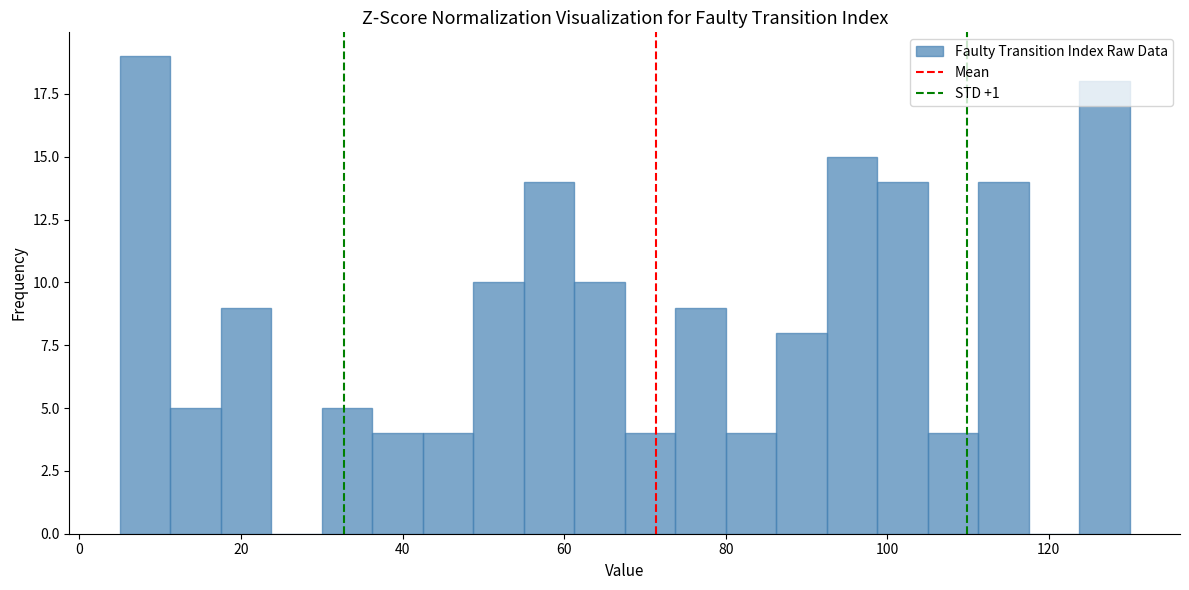

Read against the x-axis, roughly where is the centre of the tallest bar?

8